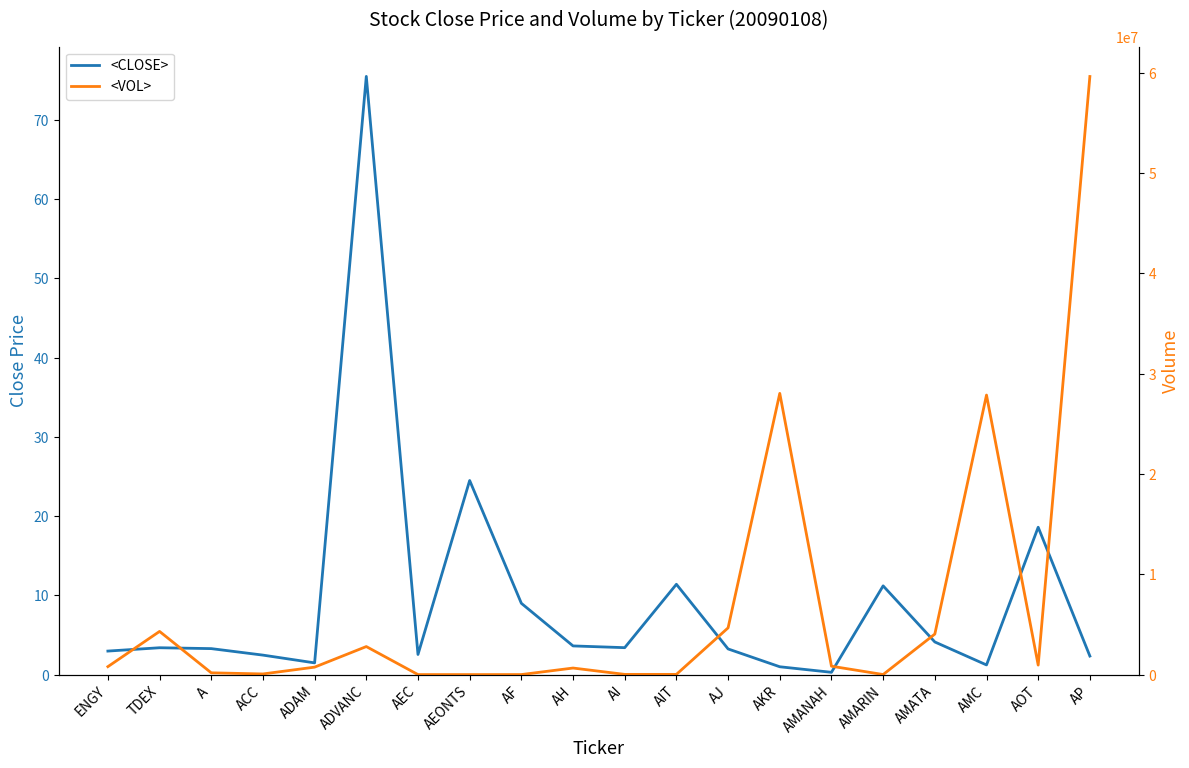

Reading left to right, what are all the values shown in this chart?

<CLOSE>: 3.0	3.4	3.3	2.5	1.5	75.5	2.5	24.5	9.0	3.6	3.4	11.4	3.2	1.0	0.3	11.2	4.1	1.2	18.6	2.3
<VOL>: 793400.0	4306100.0	178500.0	64900.0	744400.0	2796200.0	2000.0	1000.0	4000.0	654800.0	22300.0	22200.0	4661200.0	28042500.0	837700.0	8000.0	4041400.0	27874900.0	948953.0	59639500.0